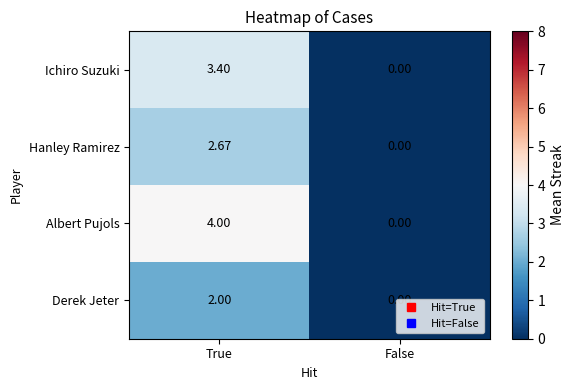

Which series has the widest spread of values?

Albert Pujols